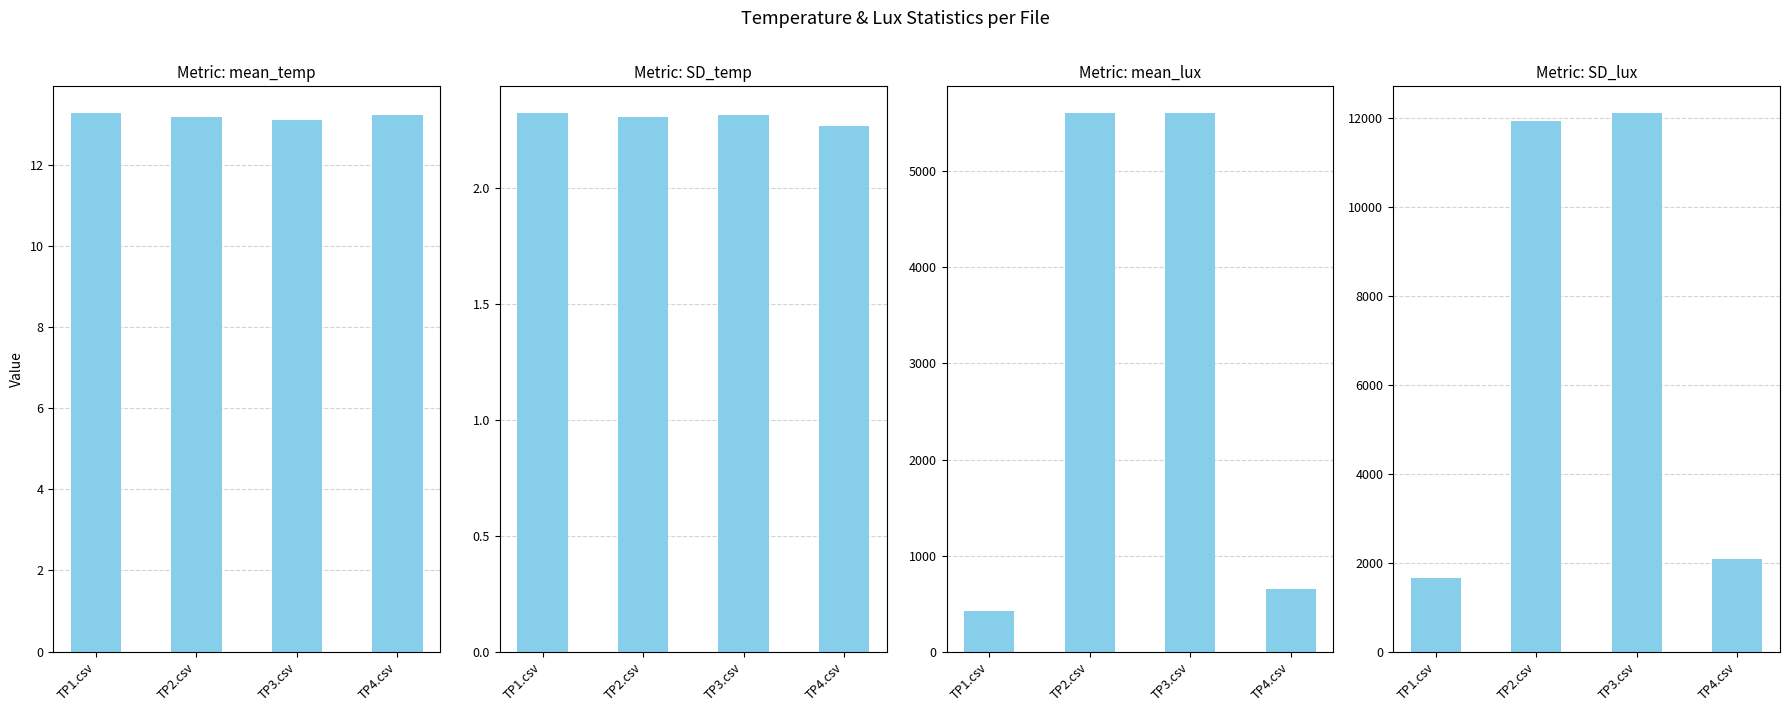

Which series changed the most between TP2.csv and TP3.csv?

SD_lux